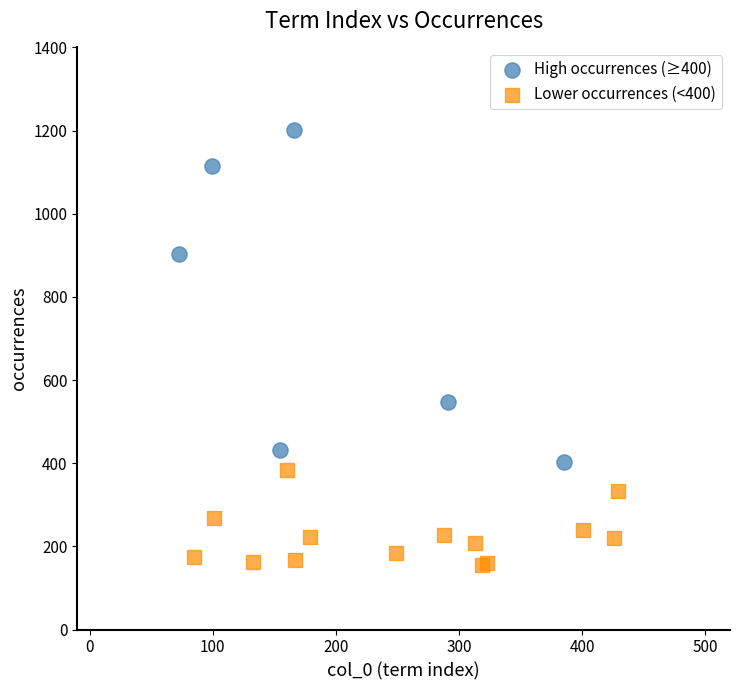

Which series contains the lowest Y value?

Lower occurrences (<400)